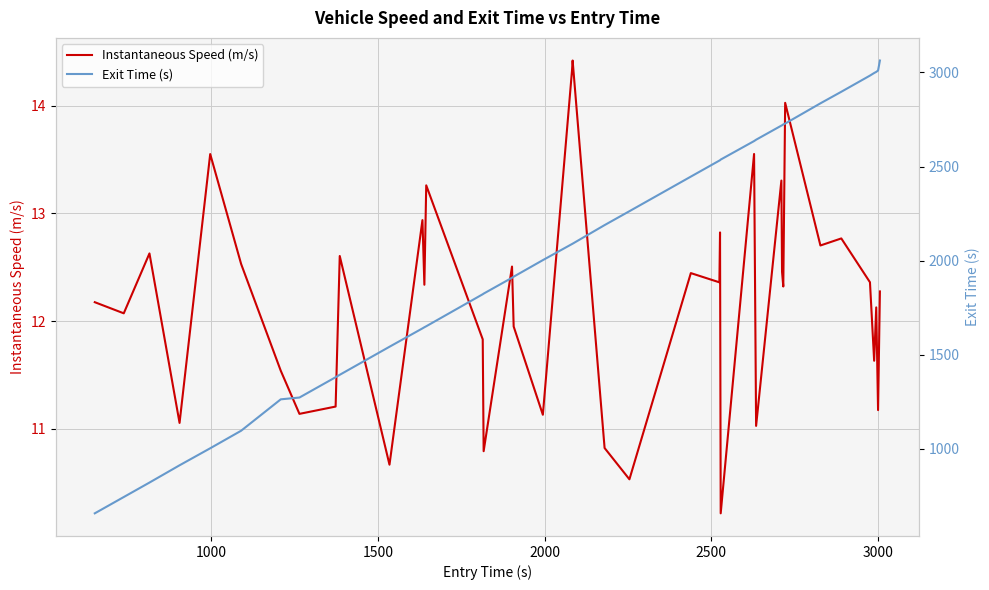

How many lines are shown in the chart?

2